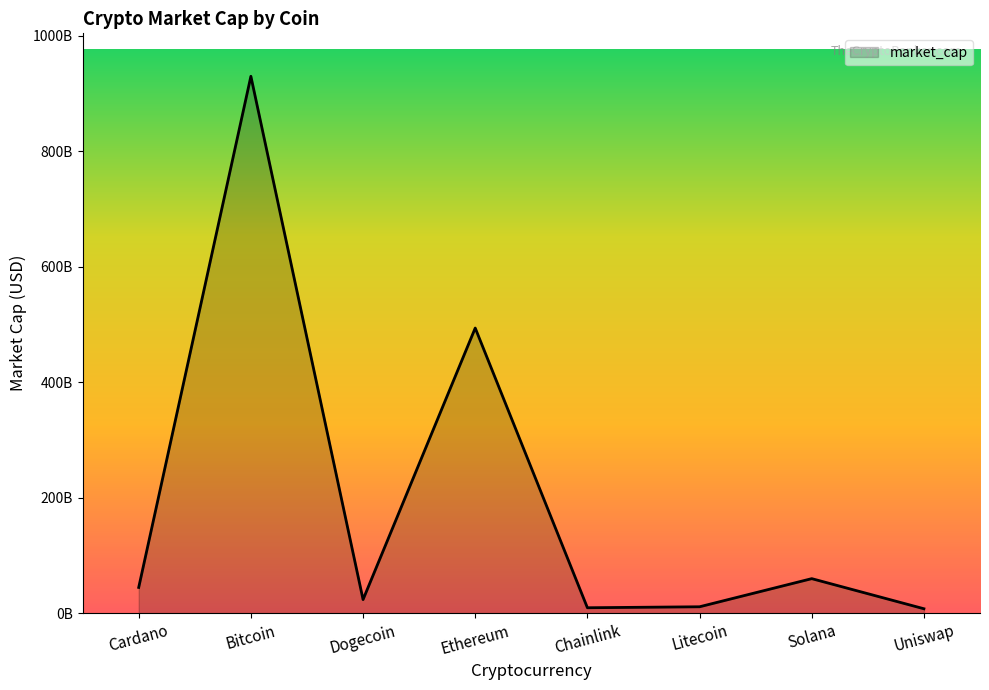

What is the minimum value shown in the chart?

7684545781